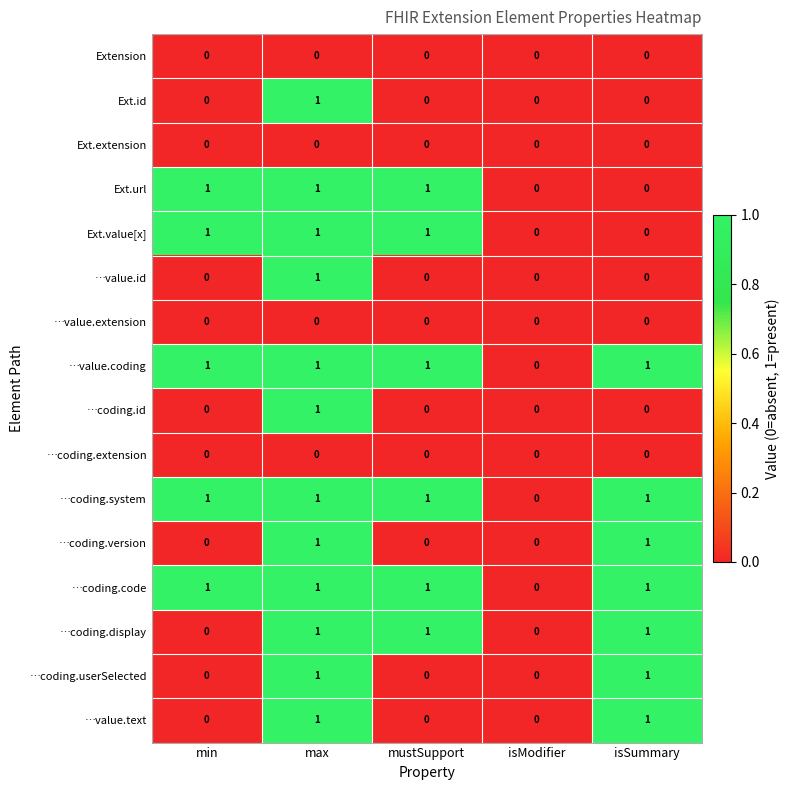

How many categories are shown in the chart?

5